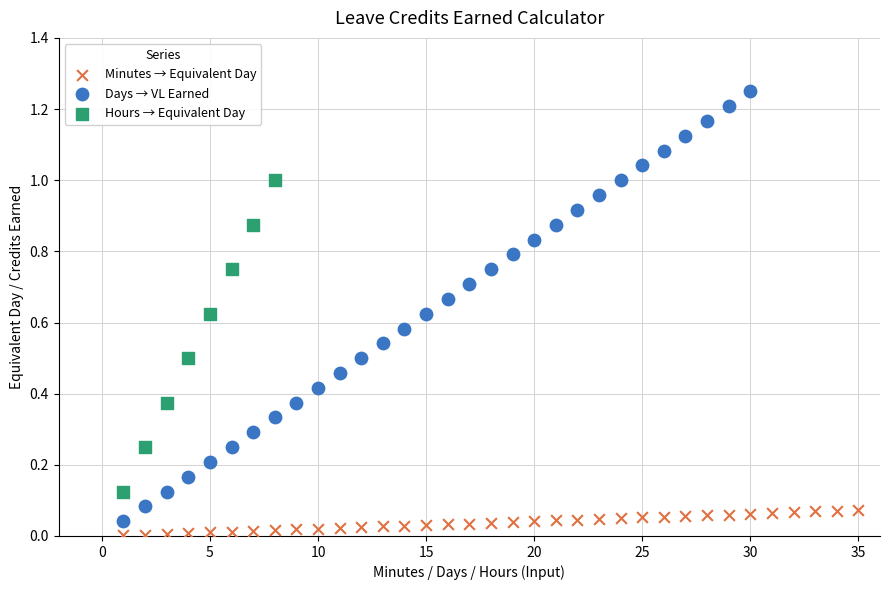

Which series has the largest Y range (max minus min)?

Days → VL Earned